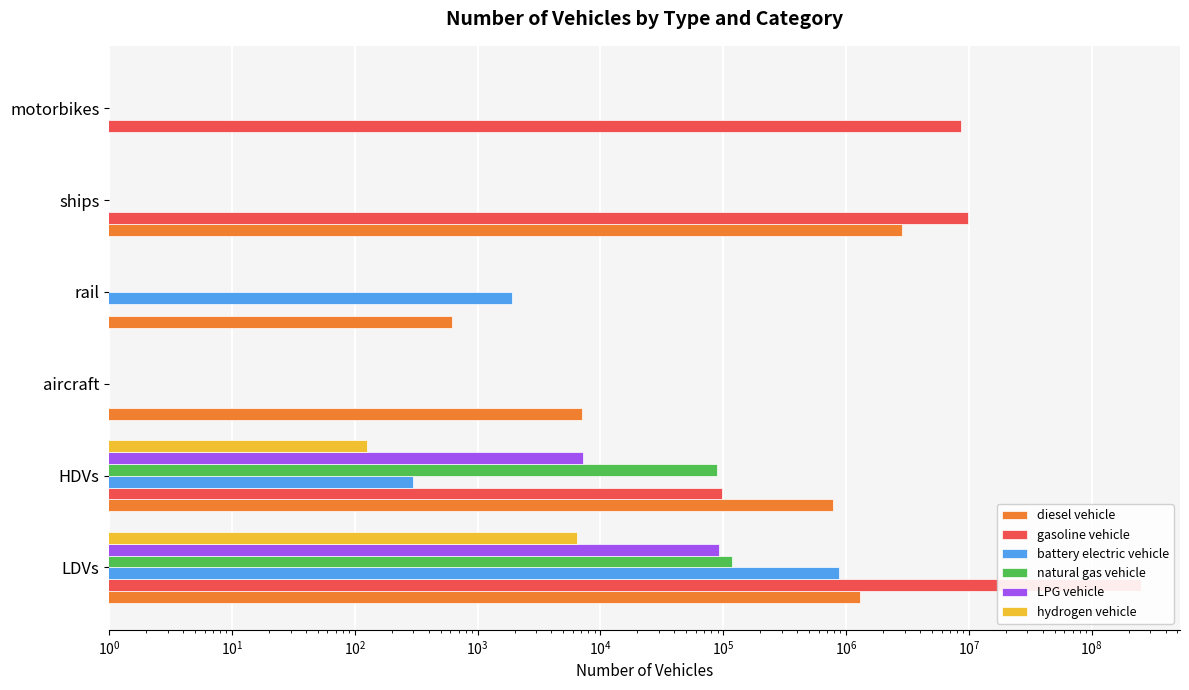

Which series has the largest total across all categories?

gasoline vehicle